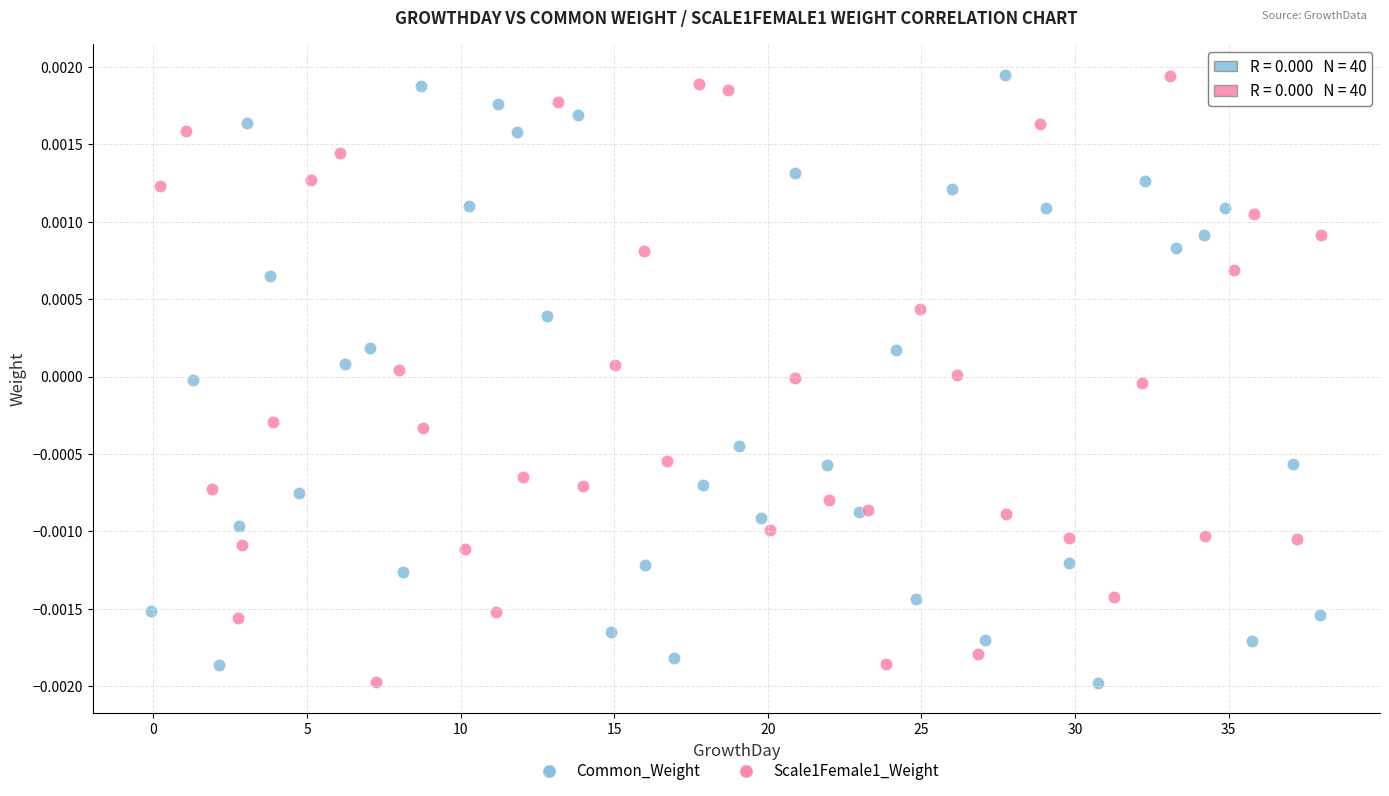

What are all the series names shown in the legend?

Common_Weight, Scale1Female1_Weight